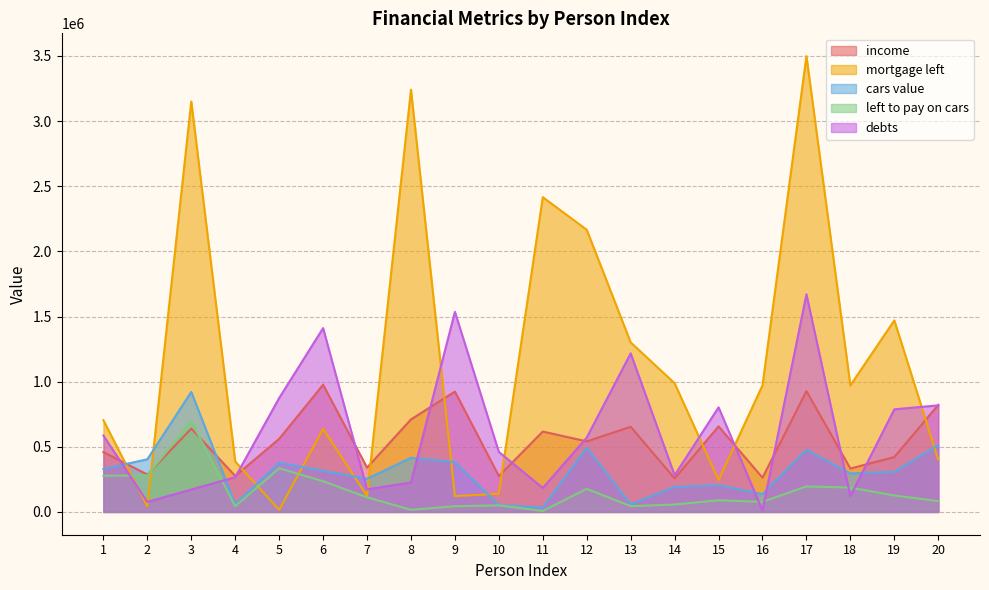

True or false: cars value and left to pay on cars cross at least once.

False